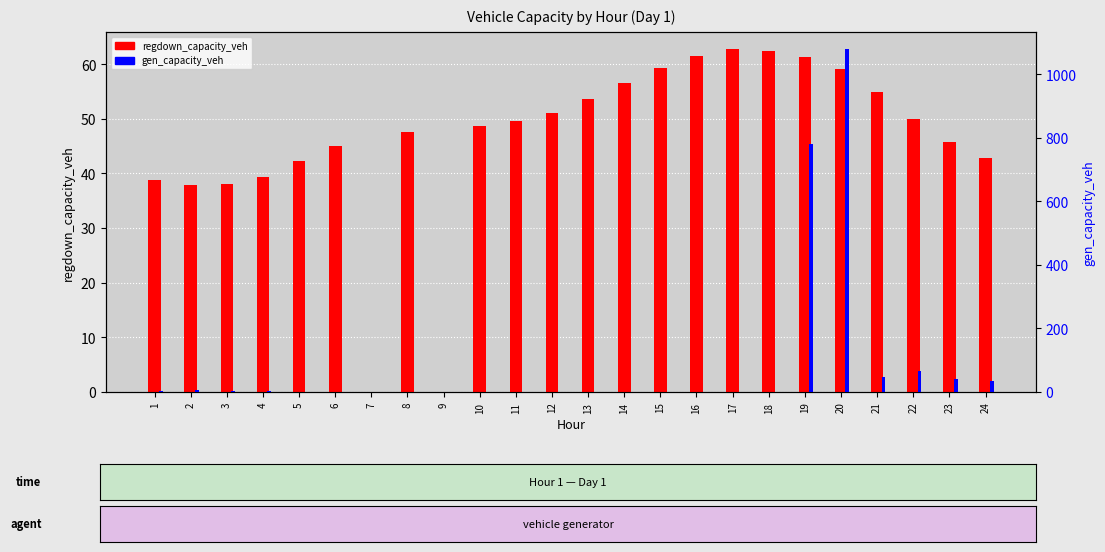

Does the chart contain stacked bars?

No